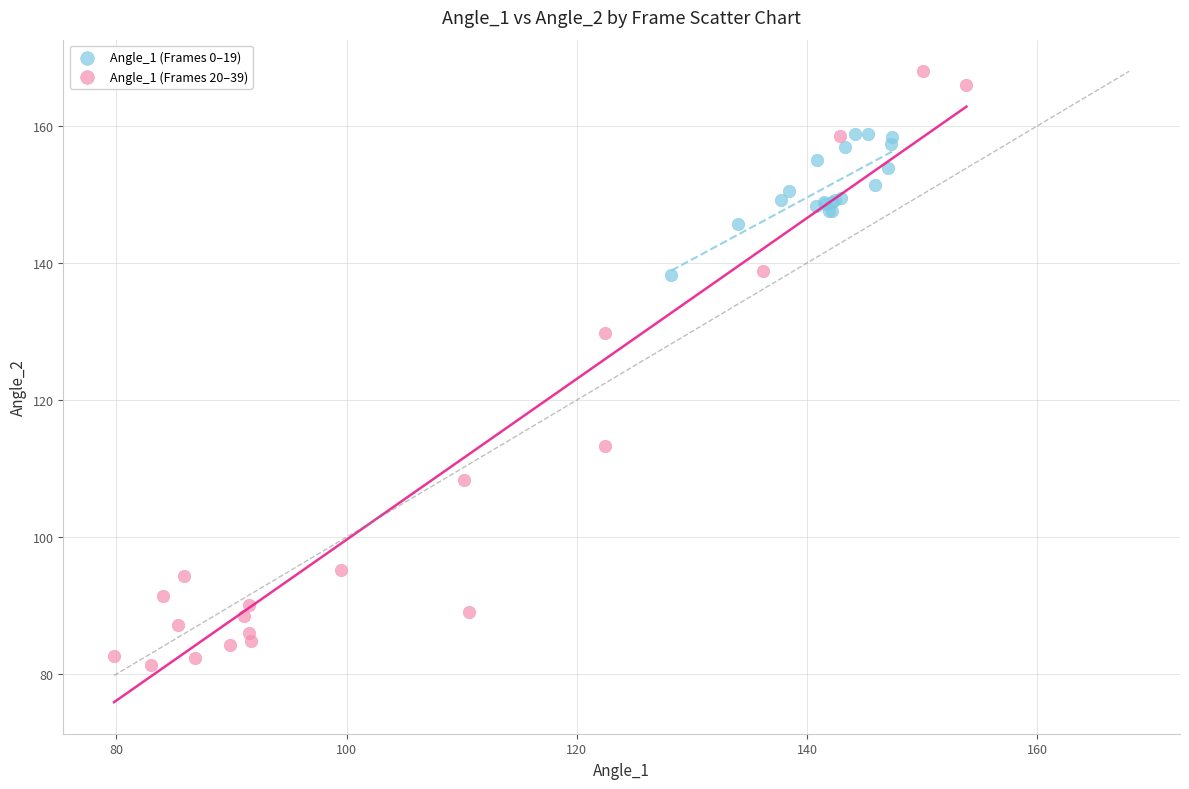

Which series has the largest Y range (max minus min)?

Angle_1 (Frames 20–39)